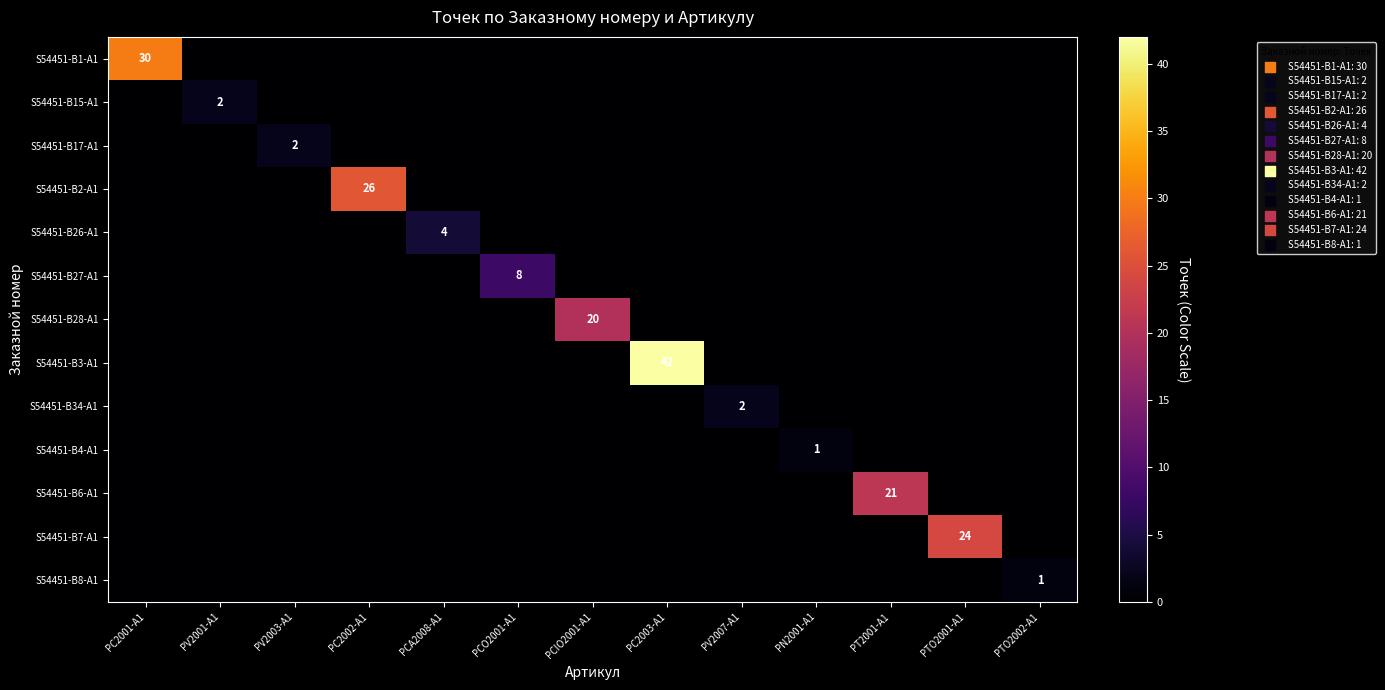

Is it true that S54451-B2-A1 equals 26 at PC2002-A1?

True